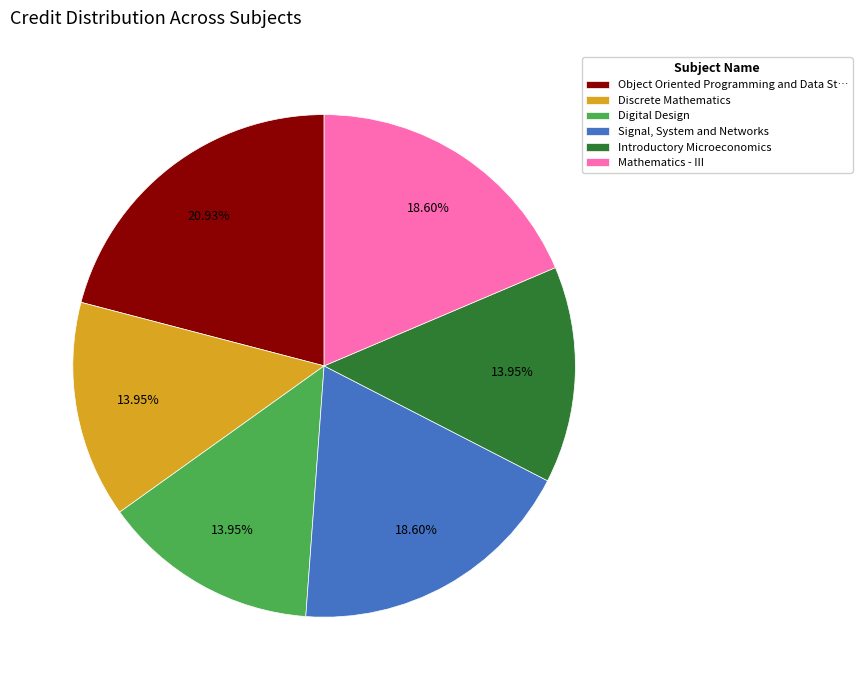

Combined, do Discrete Mathematics and Digital Design account for over 50%?

No